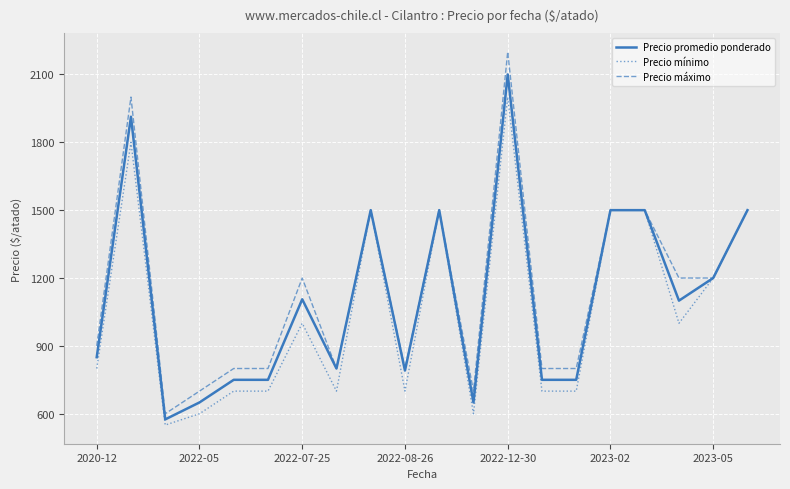

List the series in order of their peak value, highest first.

Precio máximo, Precio promedio ponderado, Precio mínimo